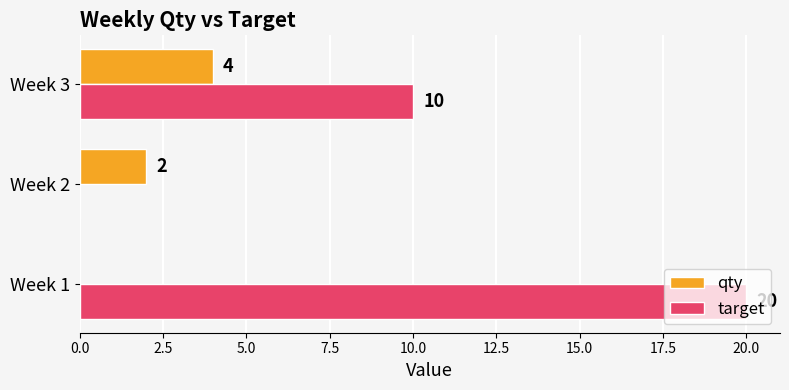

At which label is qty closest to 2?

Week 2